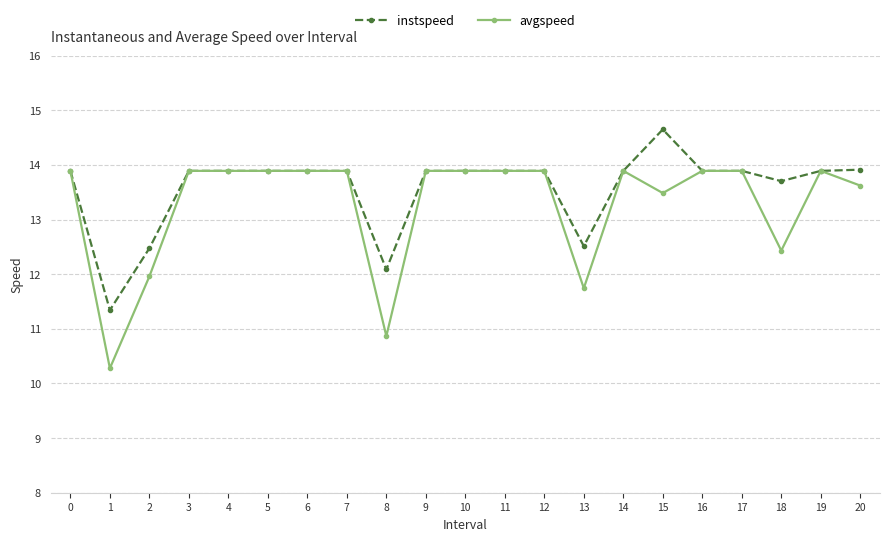

Where is avgspeed nearest to the value 12?

2